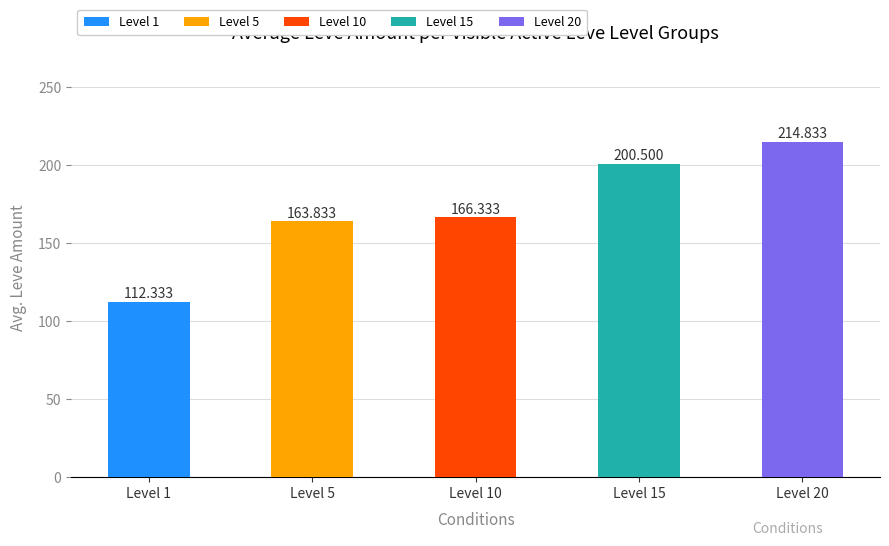

Are the bars horizontal?

No